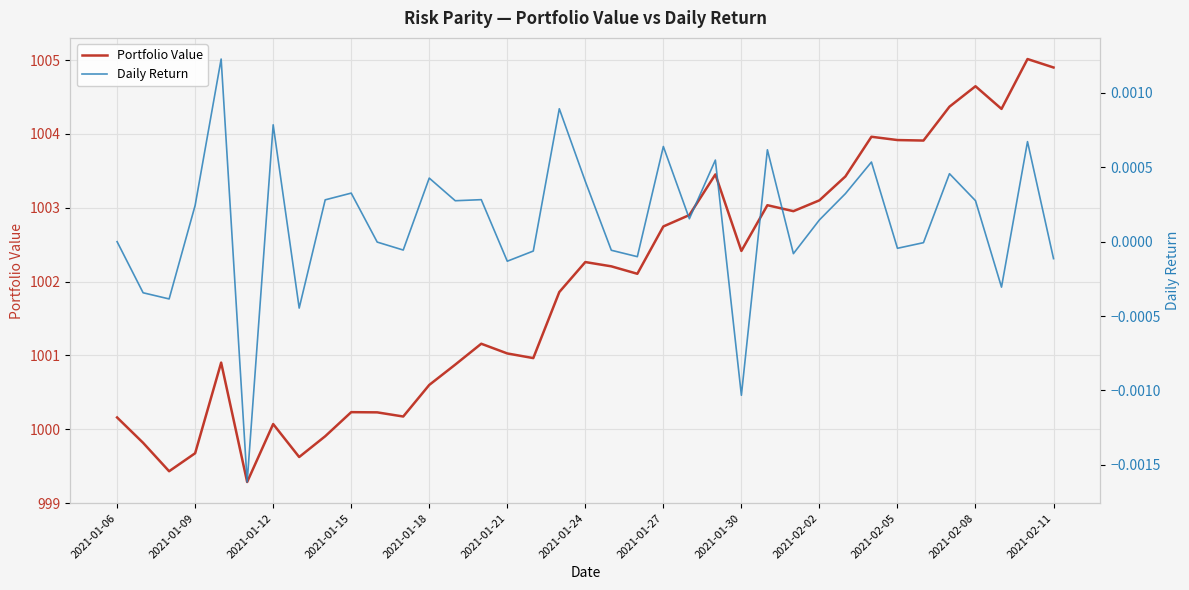

What are all the series names shown in the legend?

Portfolio Value, Daily Return